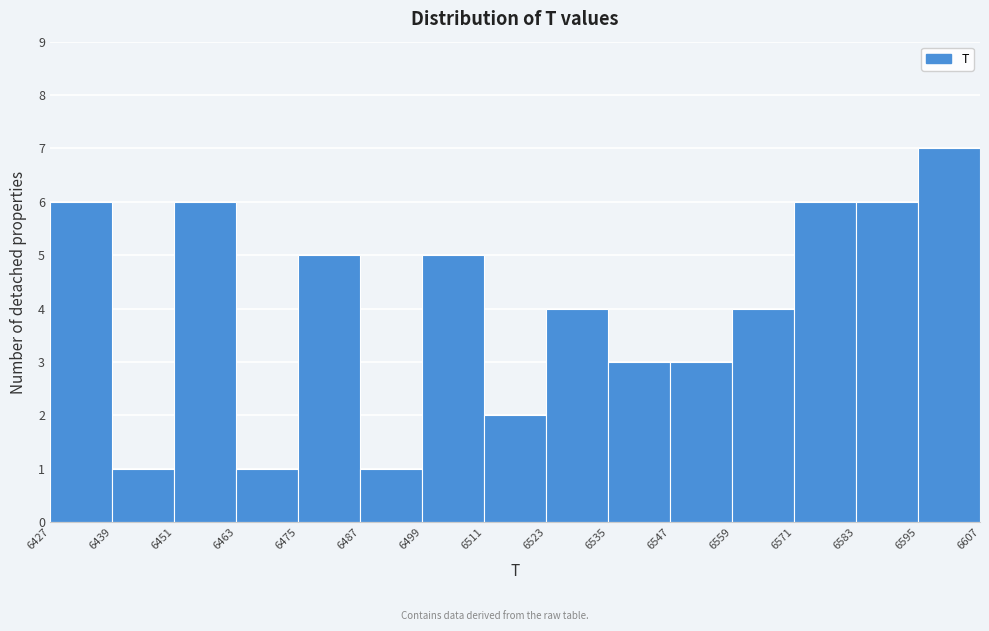

Reading left to right, list every bar in this chart as the range it spans on the x-axis followed by its height. The values are not printed on the chart, so give them approximately, as read against the axis.

6427 to 6439: 6
6439 to 6451: 1
6451 to 6463: 6
6463 to 6475: 1
6475 to 6487: 5
6487 to 6499: 1
6499 to 6511: 5
6511 to 6523: 2
6523 to 6535: 4
6535 to 6547: 3
6547 to 6559: 3
6559 to 6571: 4
6571 to 6583: 6
6583 to 6595: 6
6595 to 6607: 7